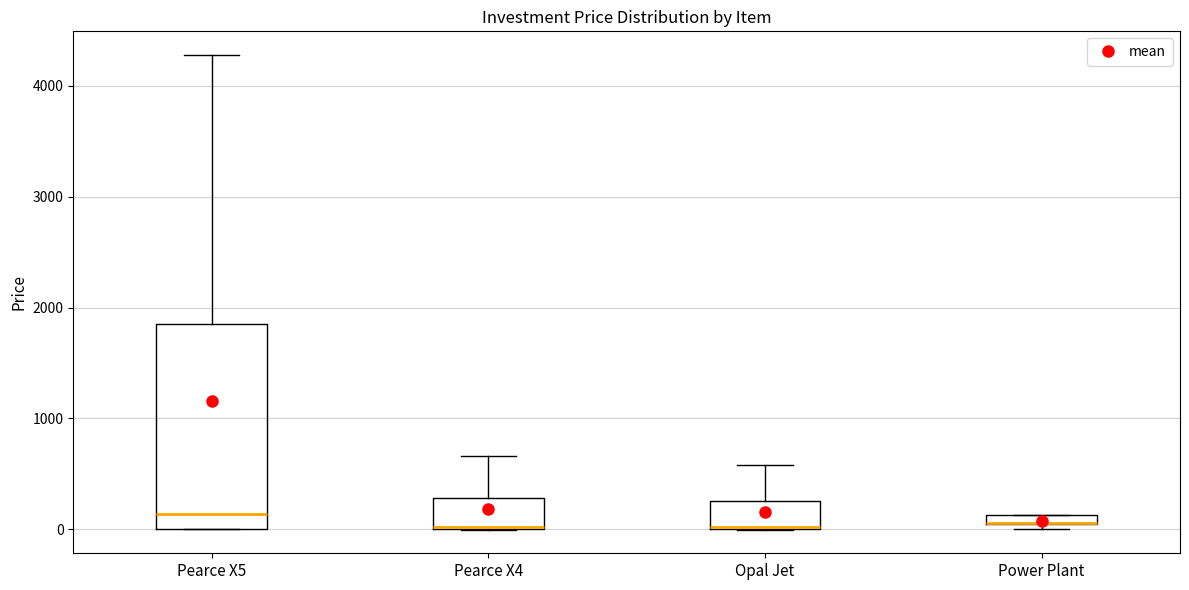

Where is the lower edge of the box for Pearce X5 on the y-axis? The values are not printed on the chart, so give them approximately, as read against the axis.

0